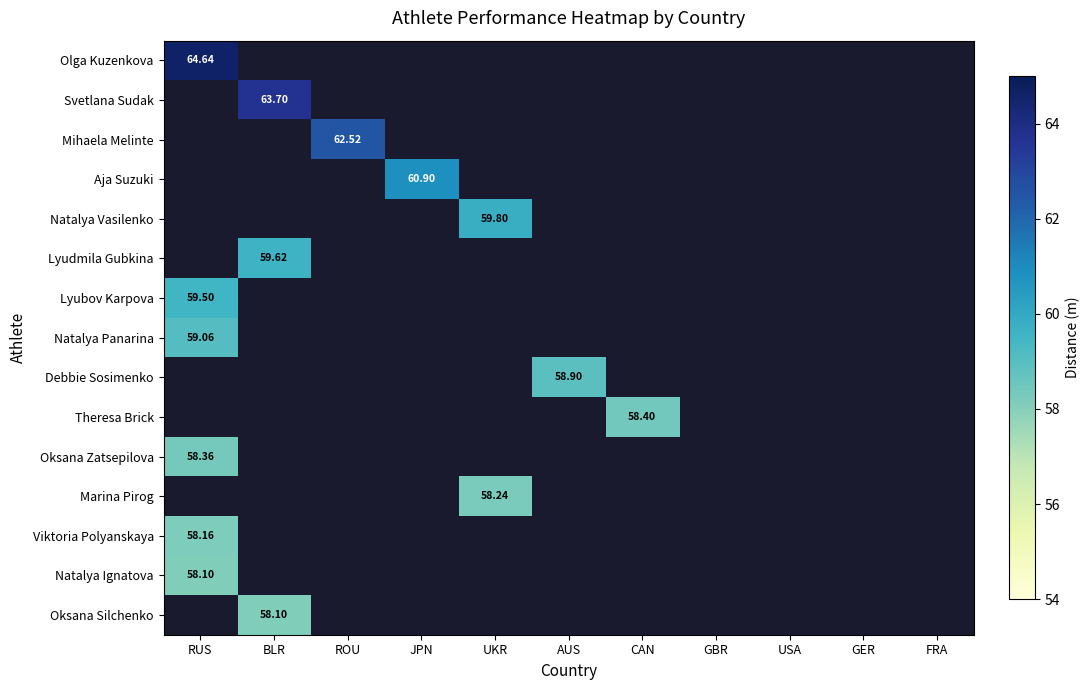

Rank the series by their maximum value, from highest to lowest.

Olga Kuzenkova, Svetlana Sudak, Mihaela Melinte, Aja Suzuki, Natalya Vasilenko, Lyudmila Gubkina, Lyubov Karpova, Natalya Panarina, Debbie Sosimenko, Theresa Brick, Oksana Zatsepilova, Marina Pirog, Viktoria Polyanskaya, Natalya Ignatova, Oksana Silchenko